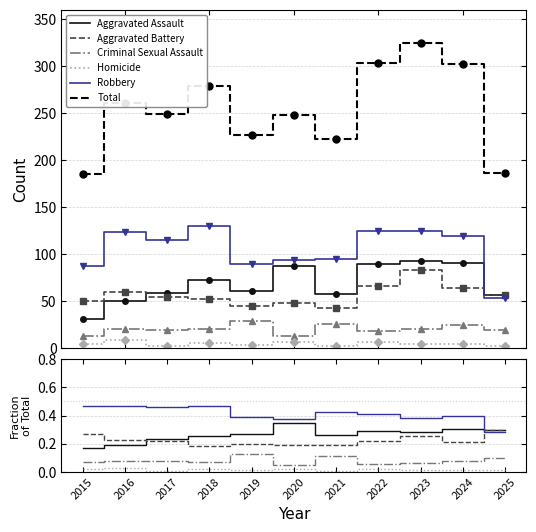

True or false: Criminal Sexual Assault and Aggravated Assault cross at least once.

False